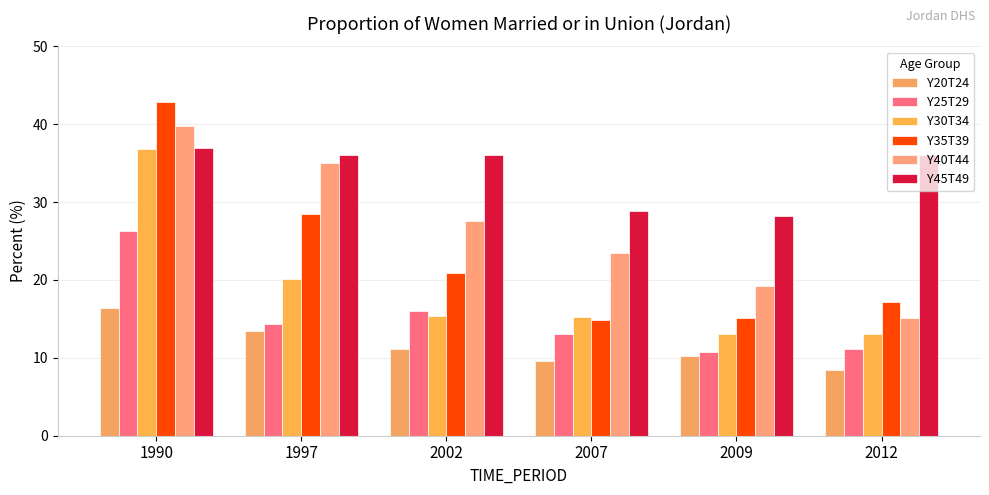

What is the difference between the Y20T24 values at 1997 and 2002?

2.4